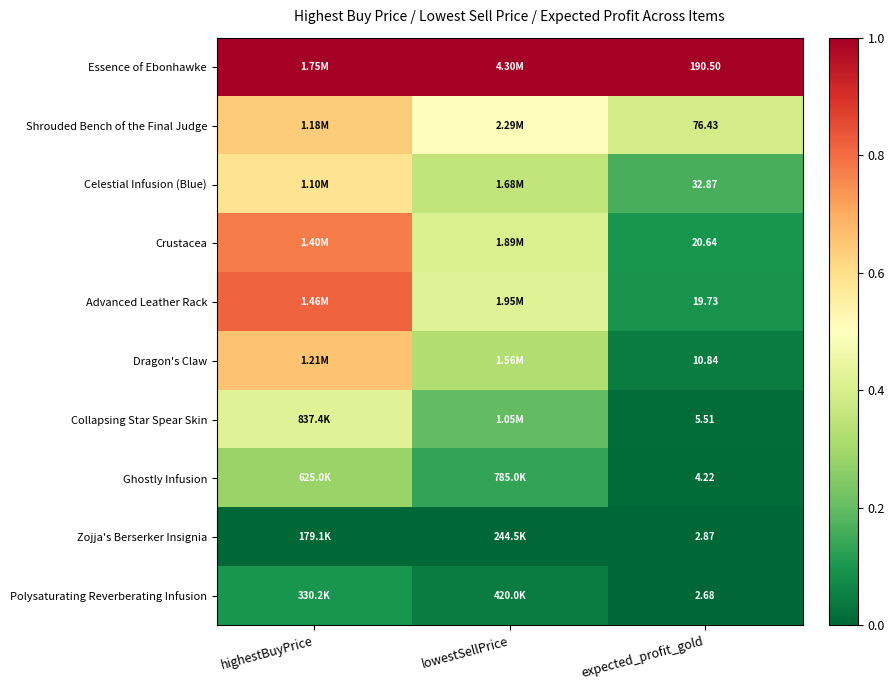

Is the value of Dragon's Claw at expected_profit_gold greater than the value of Collapsing Star Spear Skin at expected_profit_gold?

Yes